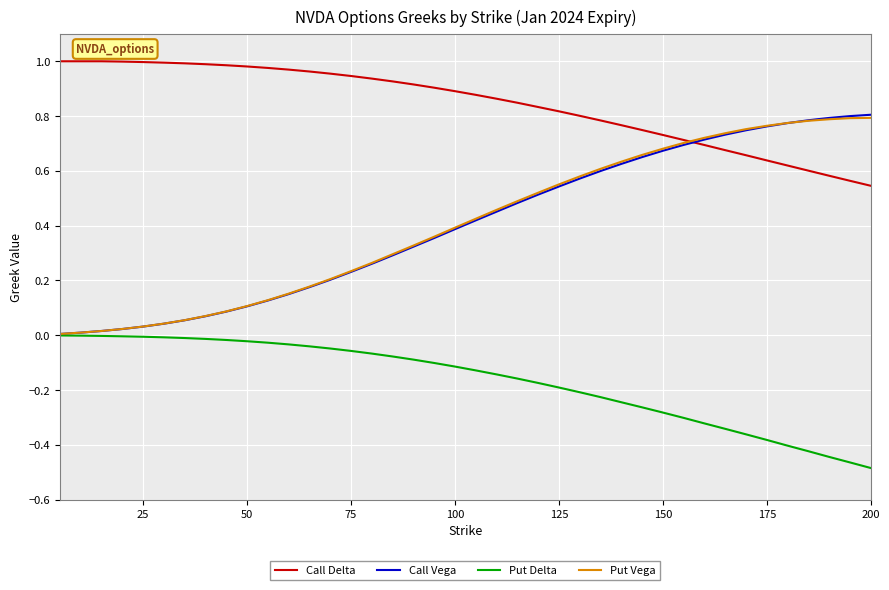

After their last crossing, which series has the higher values: Call Vega or Call Delta?

Call Vega